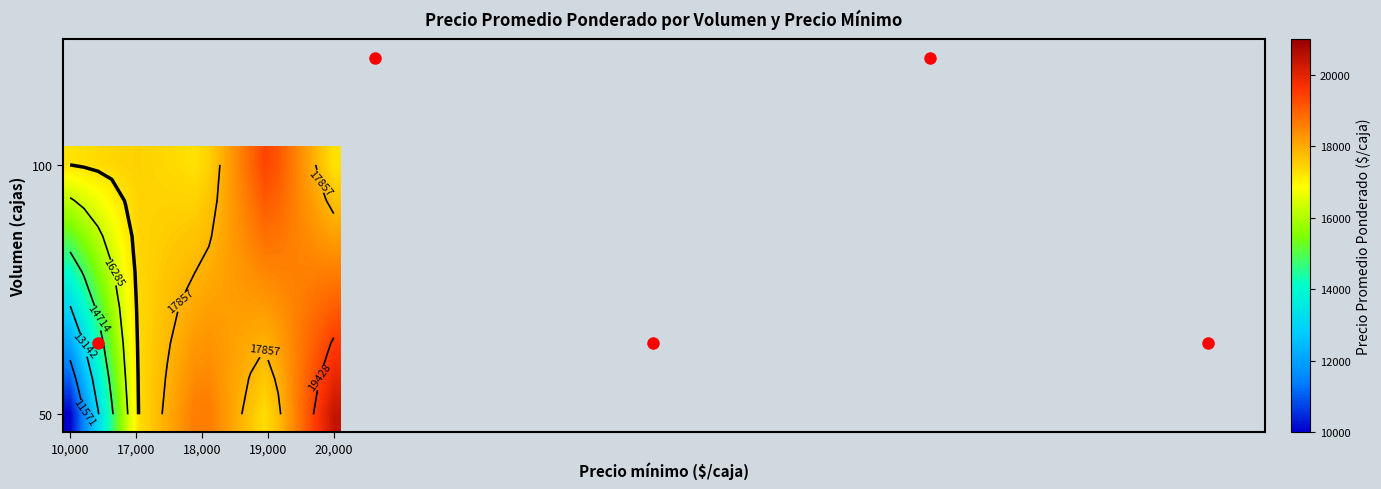

Which label corresponds to the smallest value in the chart?

10,000